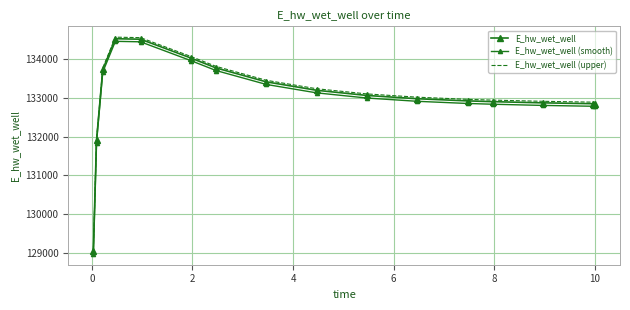

Which series has the largest total across all categories?

E_hw_wet_well (upper)